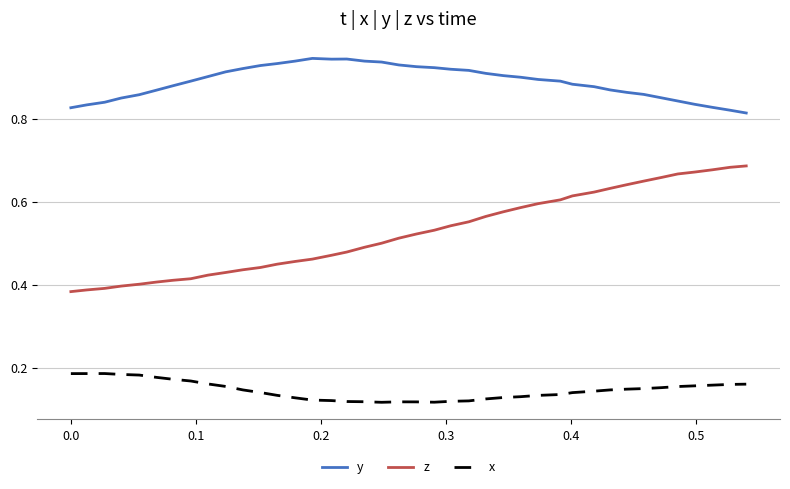

Rank the series by their average value, from lowest to highest.

x, z, y